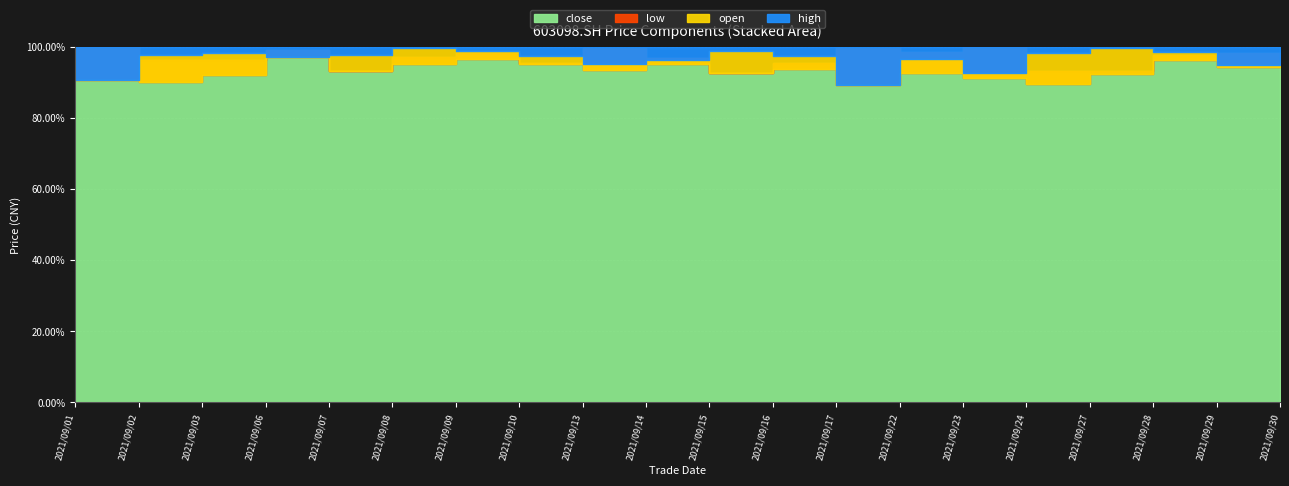

What is the spread (max minus min) of values at 2021/09/08?

3.1